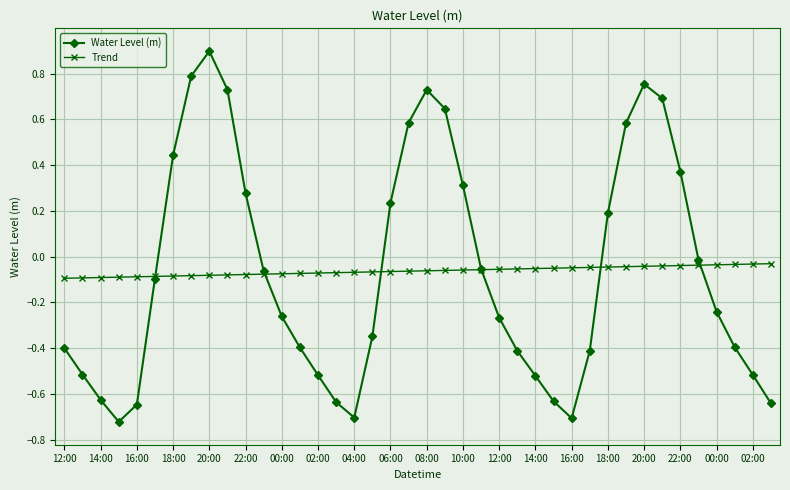

What is the greatest value displayed?

0.9